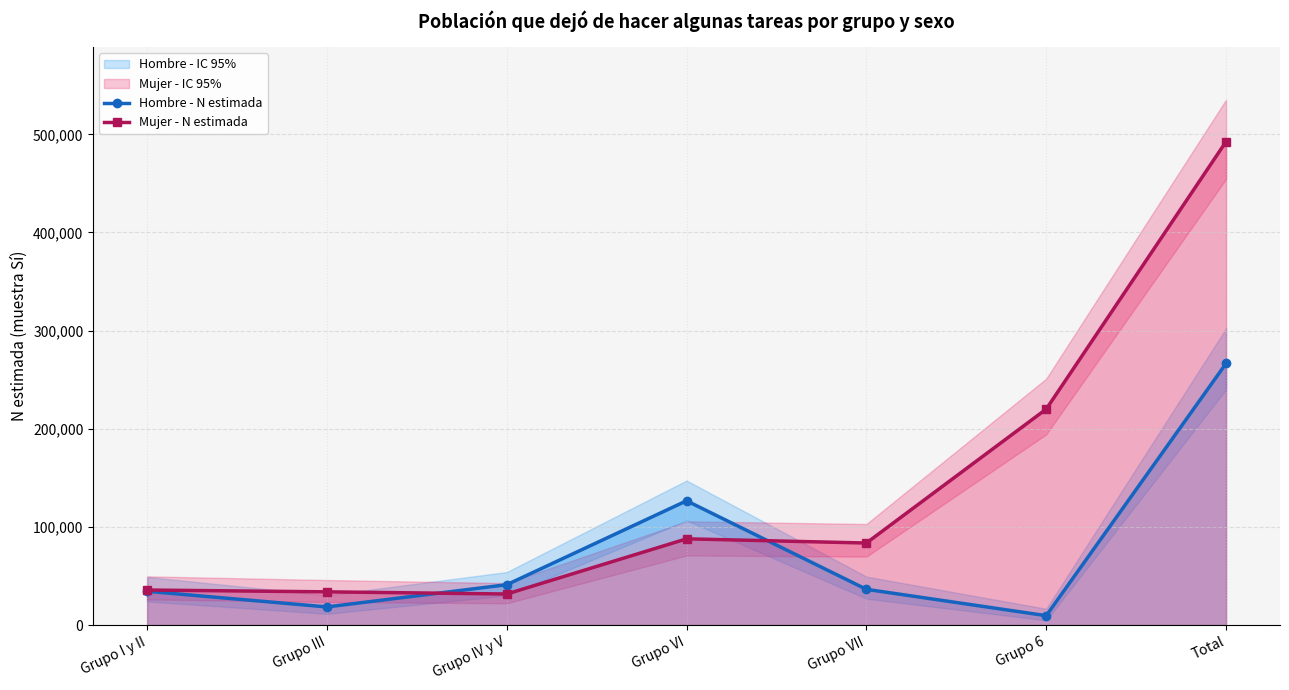

Which series has the largest total across all categories?

Mujer - N estimada